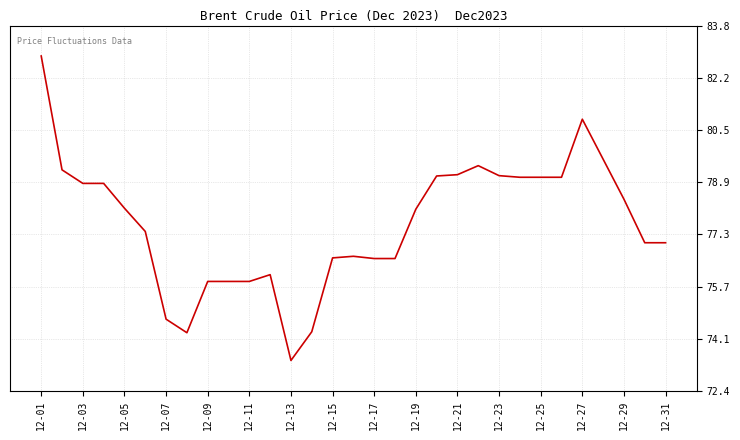

What is the greatest value displayed?

82.8